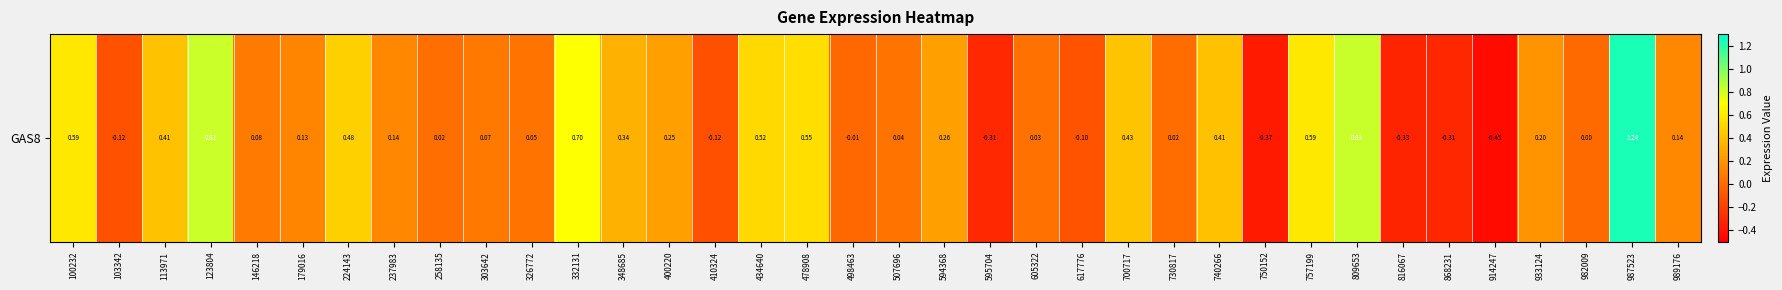

How many values are below 0?

9